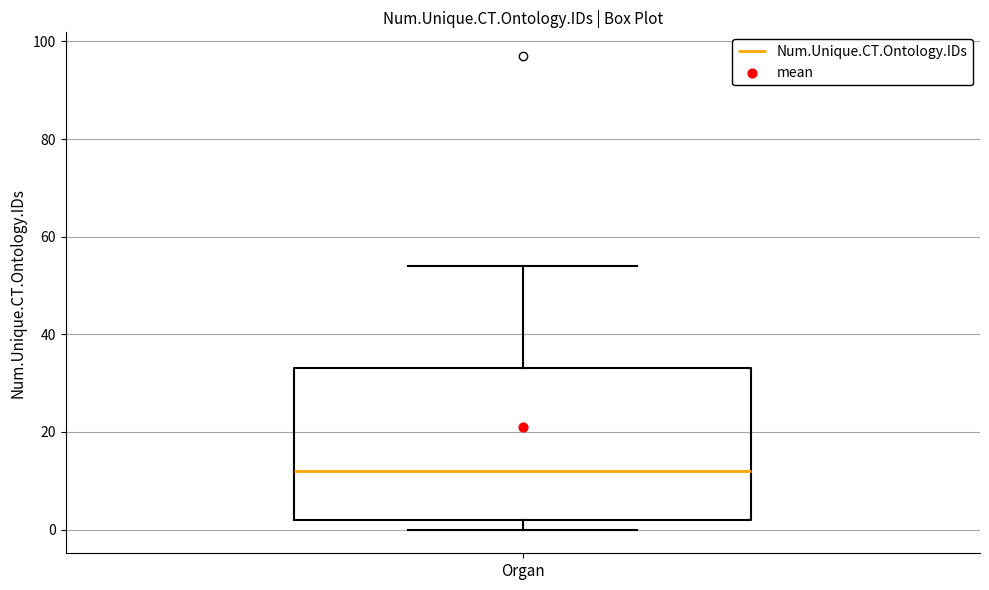

Transcribe this box plot: give where the median line is, the range the box spans, and where the two whiskers end, as read against the y-axis. The values are not printed on the chart, so give them approximately, as read against the axis.

median 12, box 2 to 34, whiskers 0 to 54